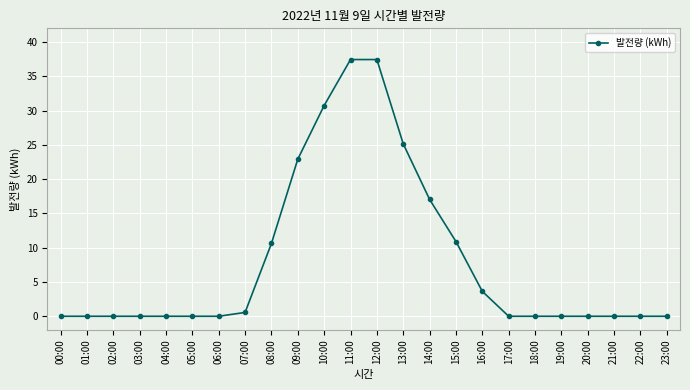

Reading left to right, what are all the values shown in this chart?

00:00=0.0	01:00=0.0	02:00=0.0	03:00=0.0	04:00=0.0	05:00=0.0	06:00=0.0	07:00=0.6	08:00=10.6	09:00=22.9	10:00=30.7	11:00=37.4	12:00=37.4	13:00=25.2	14:00=17.0	15:00=10.9	16:00=3.6	17:00=0.0	18:00=0.0	19:00=0.0	20:00=0.0	21:00=0.0	22:00=0.0	23:00=0.0